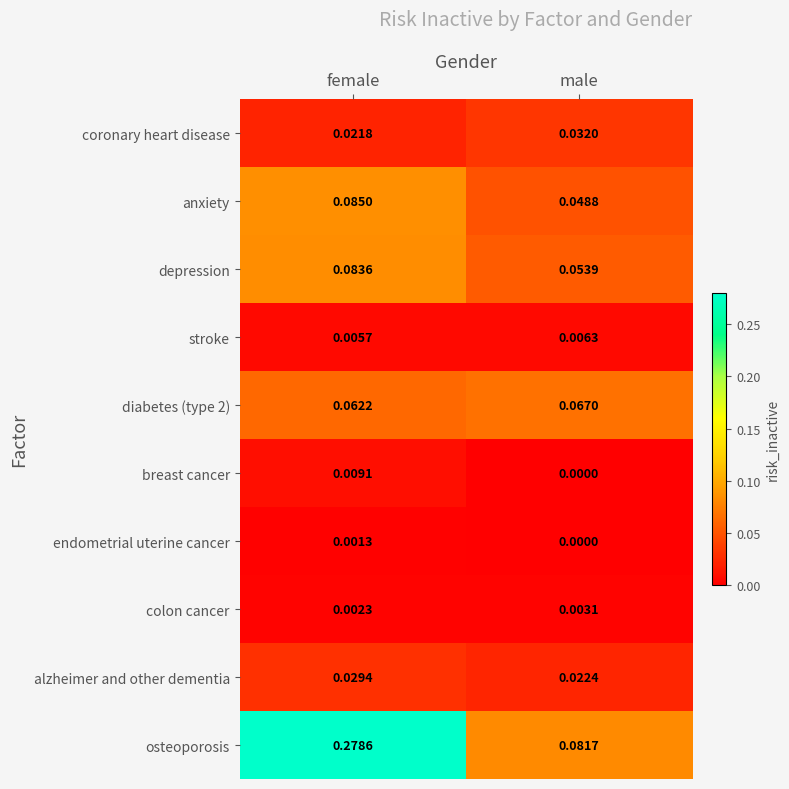

Rank the categories by alzheimer and other dementia value from lowest to highest.

male, female